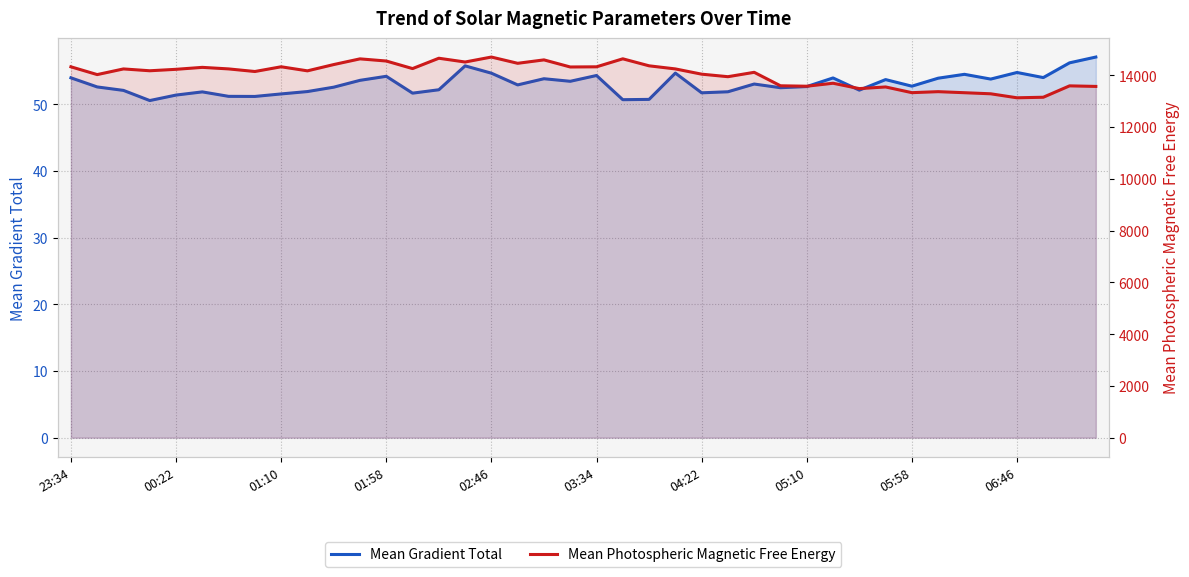

True or false: Mean Photospheric Magnetic Free Energy and Mean Gradient Total cross at least once.

False